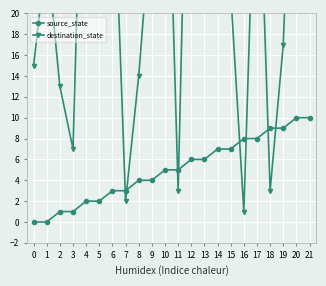

The source_state series shows 4 at 8. True or false?

True